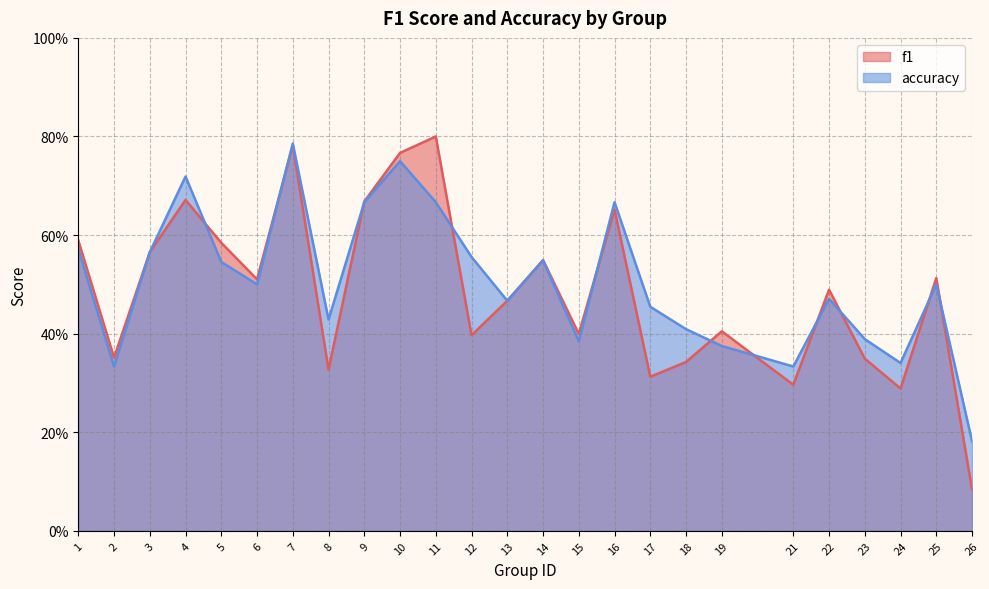

What is the difference between the f1 values at 24 and 18?

0.1